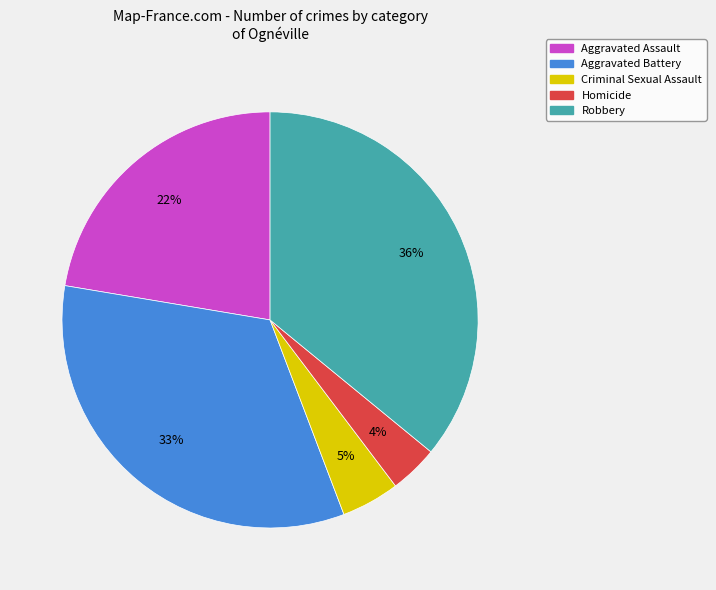

Do Criminal Sexual Assault and Robbery together represent more than half of the pie?

No